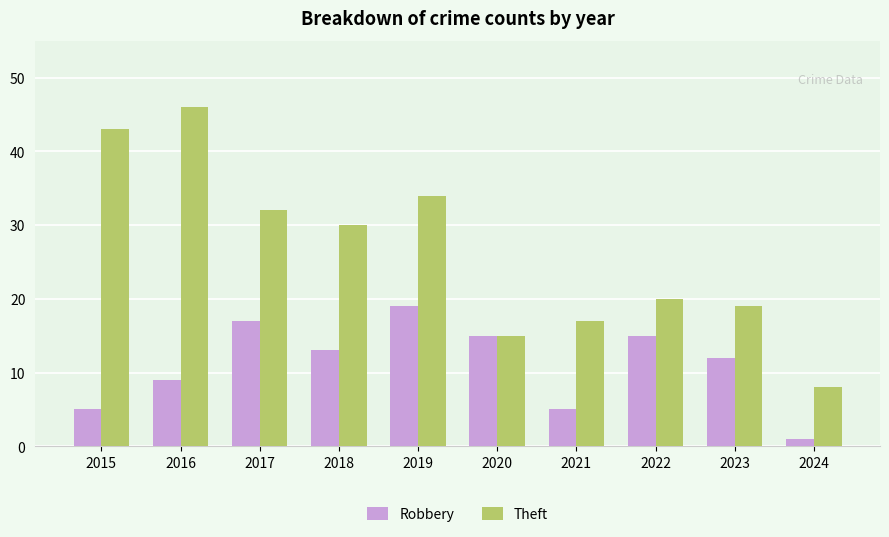

How many bars are there in each group?

2